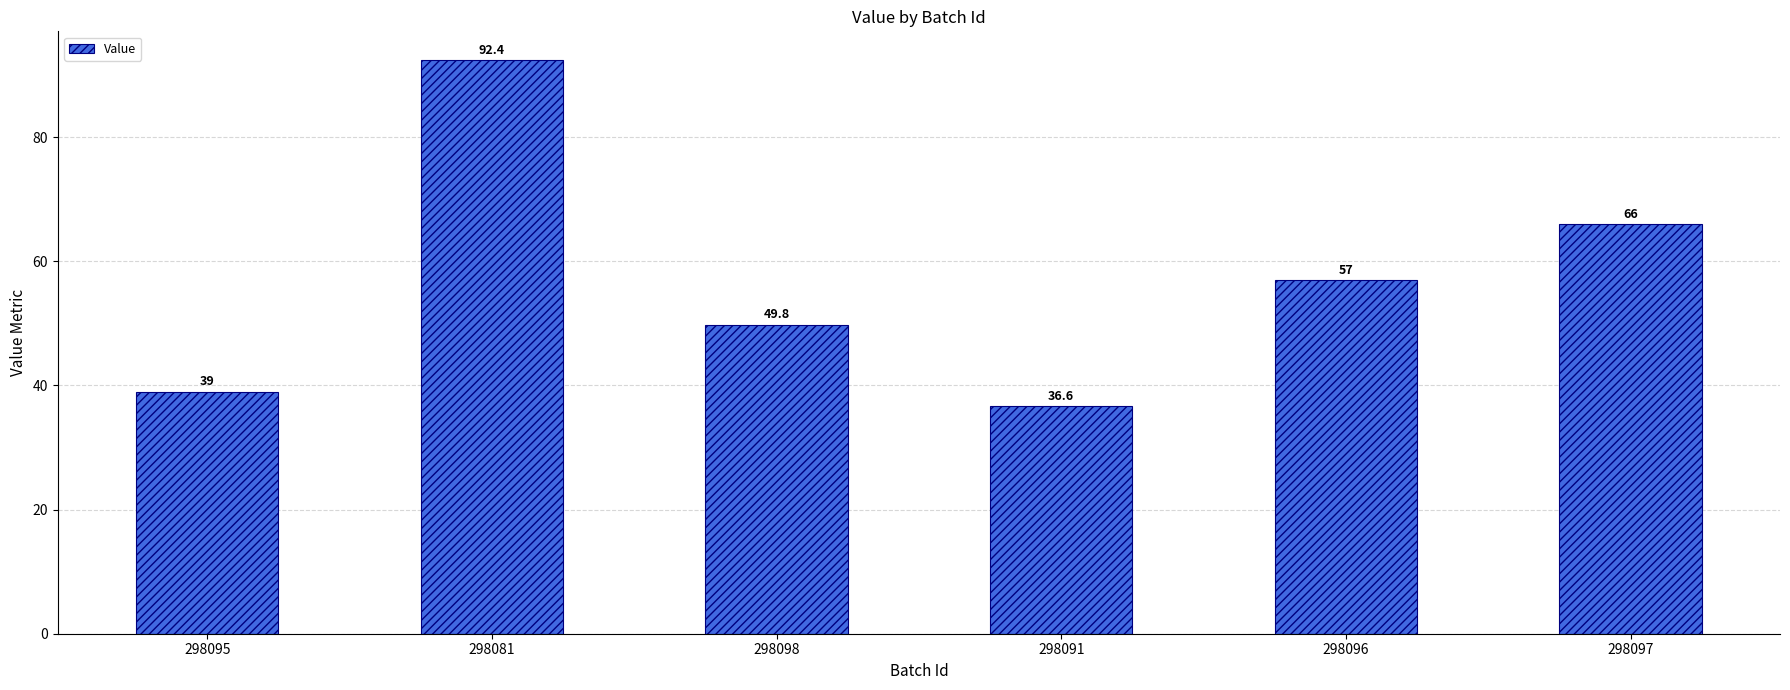

List the labels in order of value, smallest first.

298091, 298095, 298098, 298096, 298097, 298081